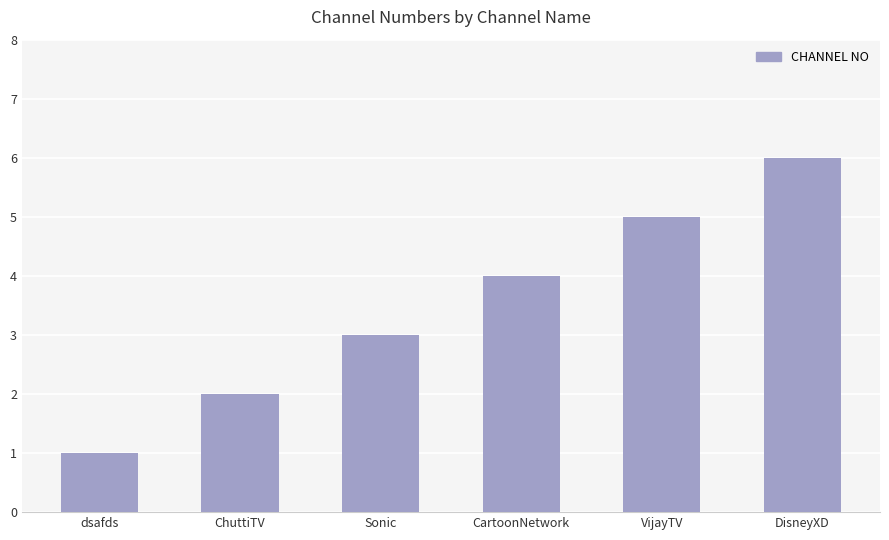

Rank the categories by value from lowest to highest.

dsafds, ChuttiTV, Sonic, CartoonNetwork, VijayTV, DisneyXD